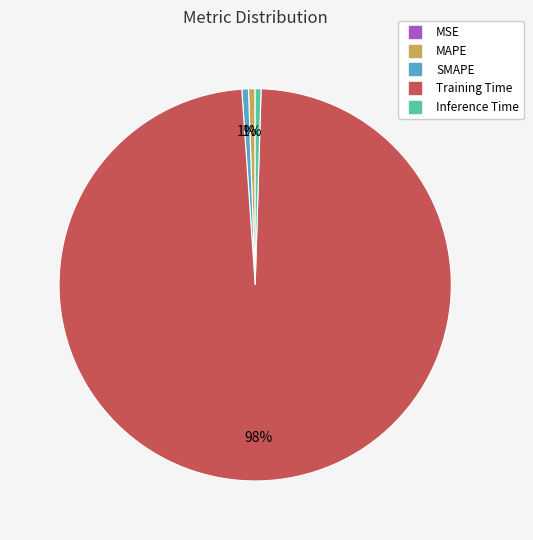

Does SMAPE represent more than half of the total?

No